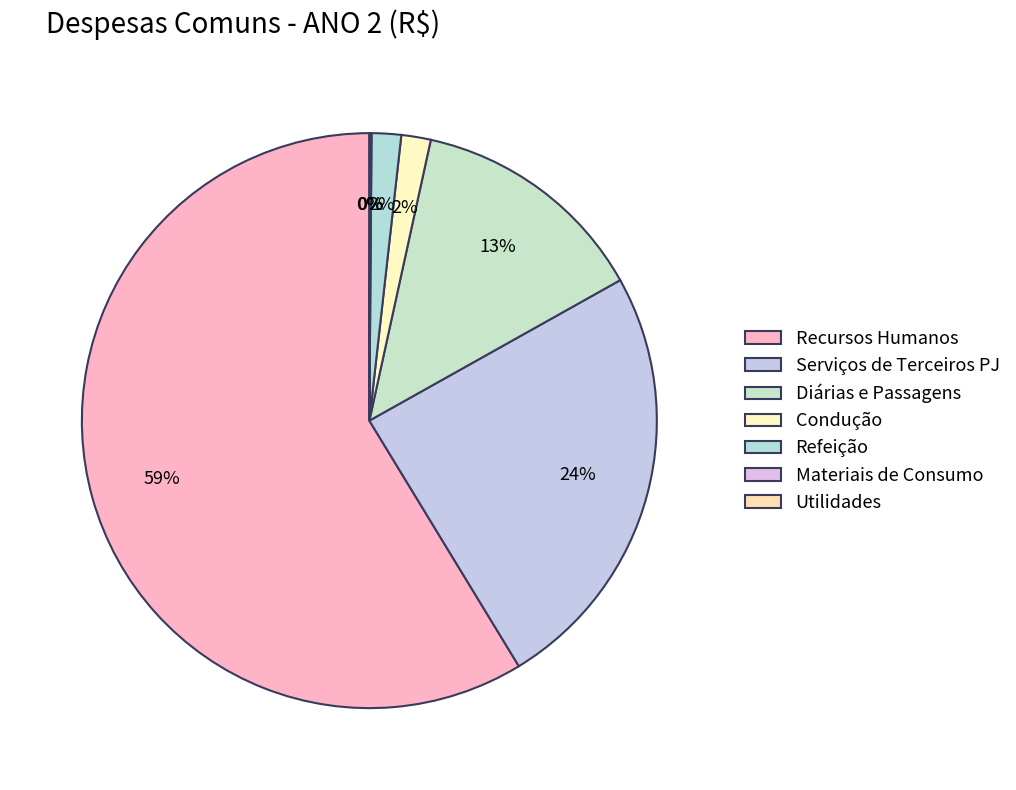

Is there a majority slice in this chart?

Yes